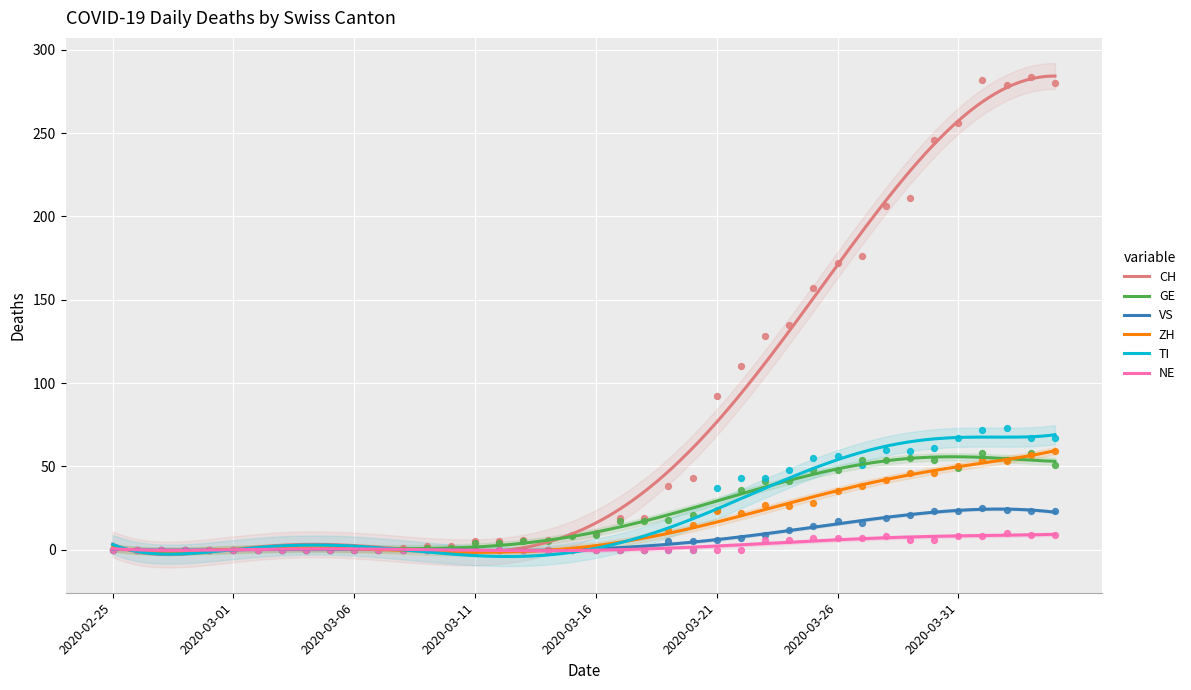

Which series reaches the maximum Y coordinate?

CH